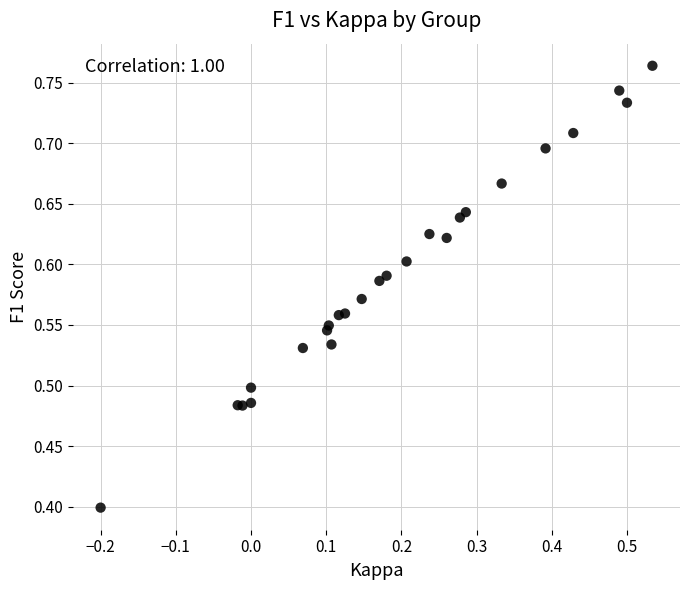

What Y value in the scatter plot is closest to 0?

0.4